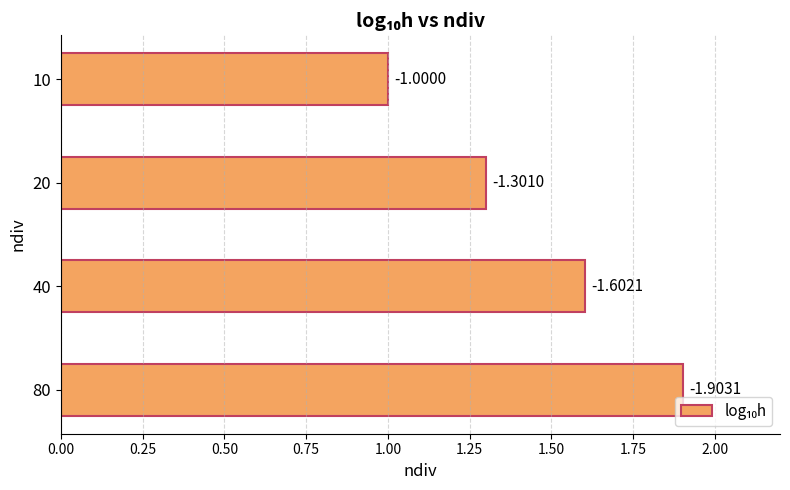

How many bars are there in total?

4